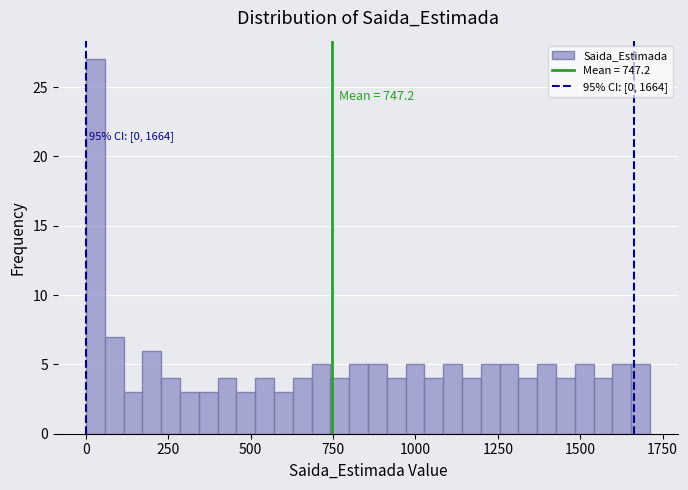

Read against the x-axis, roughly where is the centre of the tallest bar?

50